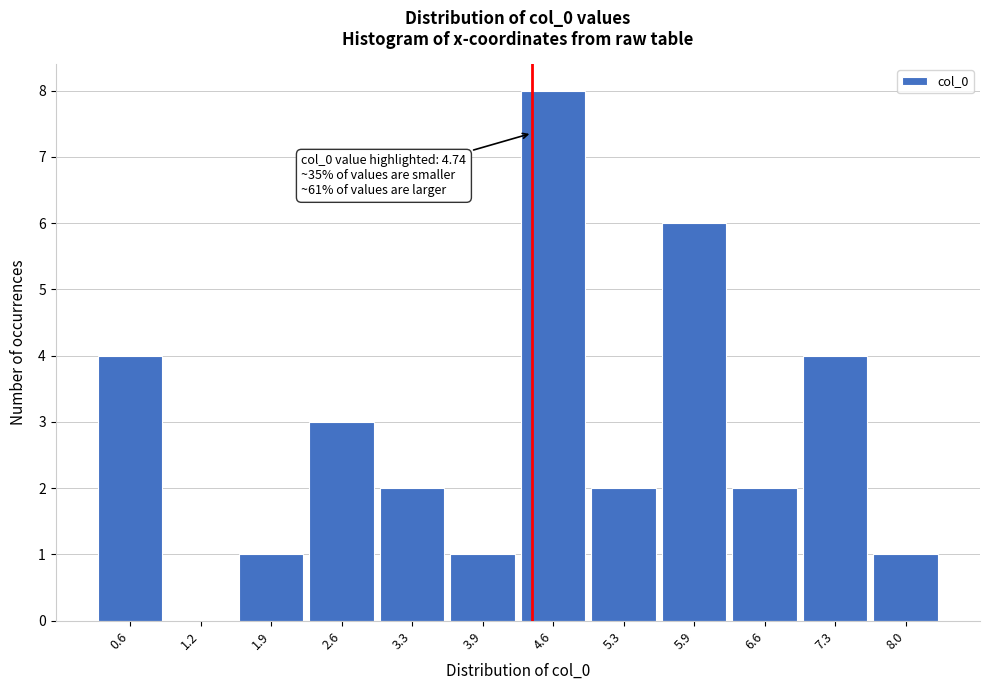

Reading left to right, transcribe all the data shown in this chart.

0.6=4	1.2=0	1.9=1	2.6=3	3.3=2	3.9=1	4.6=8	5.3=2	5.9=6	6.6=2	7.3=4	8.0=1